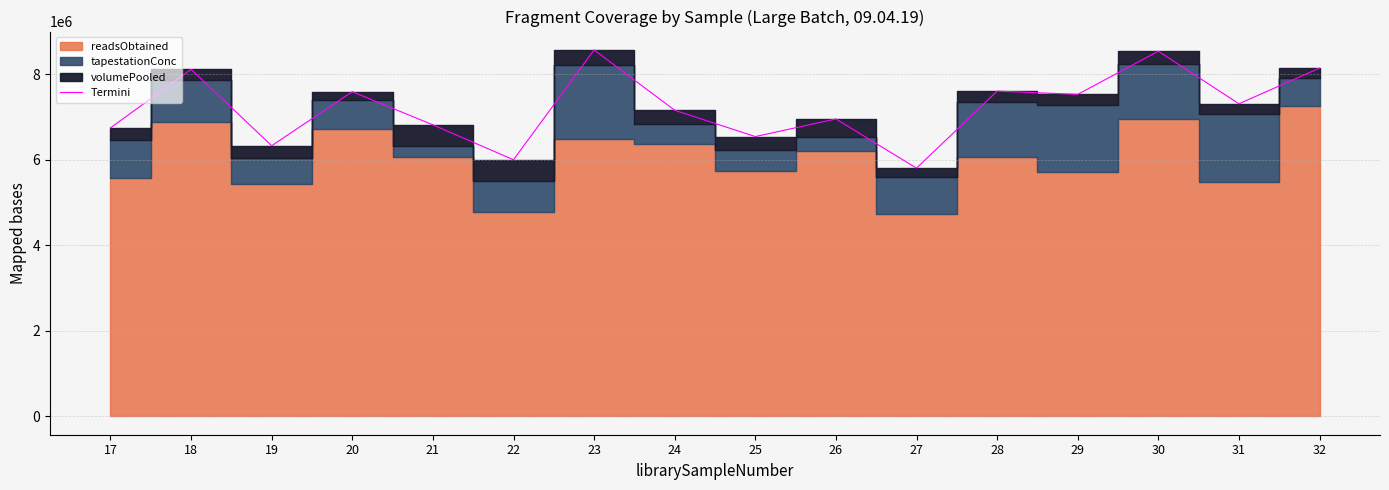

What is the maximum value shown in the chart?

8564949.7